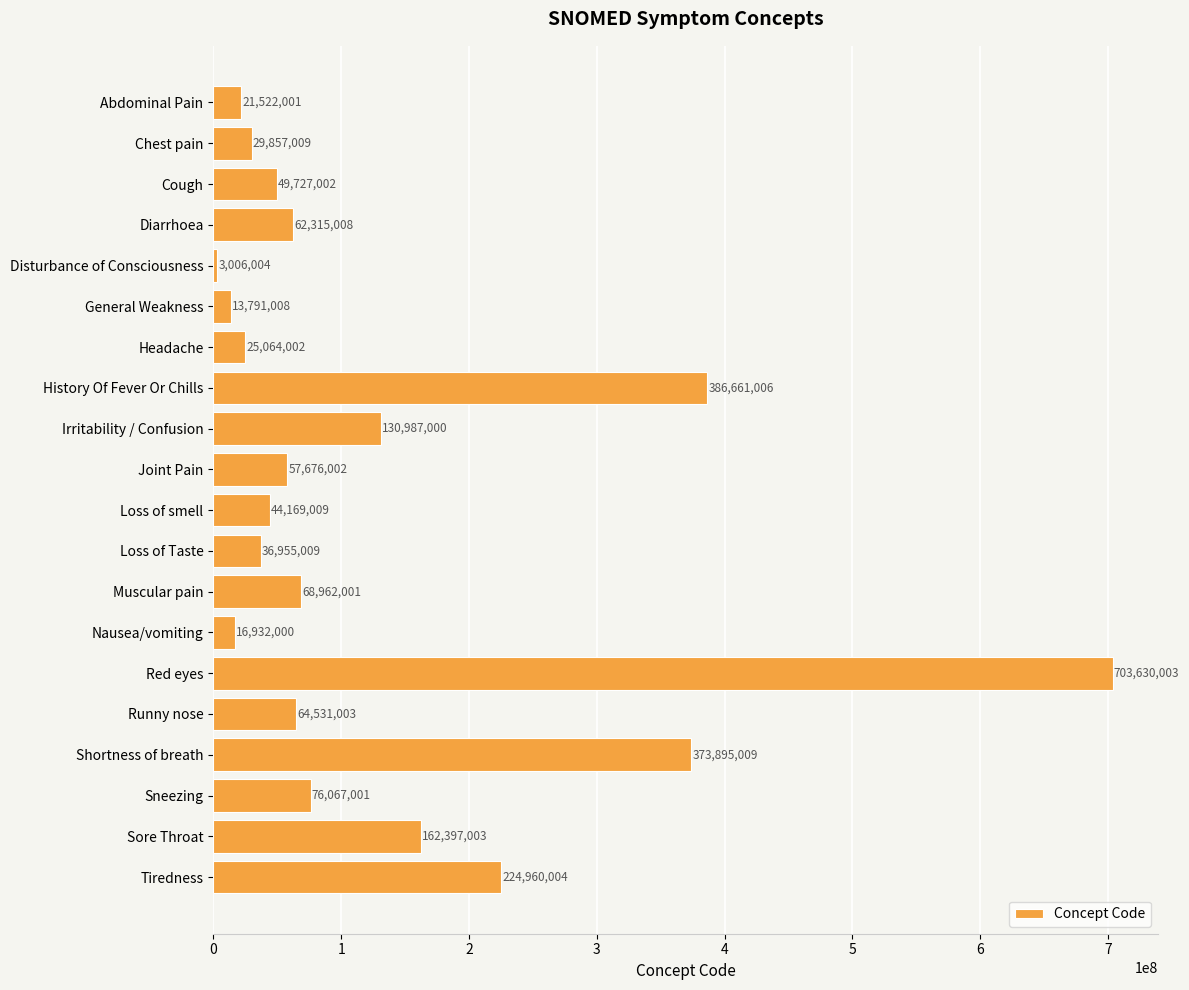

At which category does the chart reach its peak across all series?

Red eyes